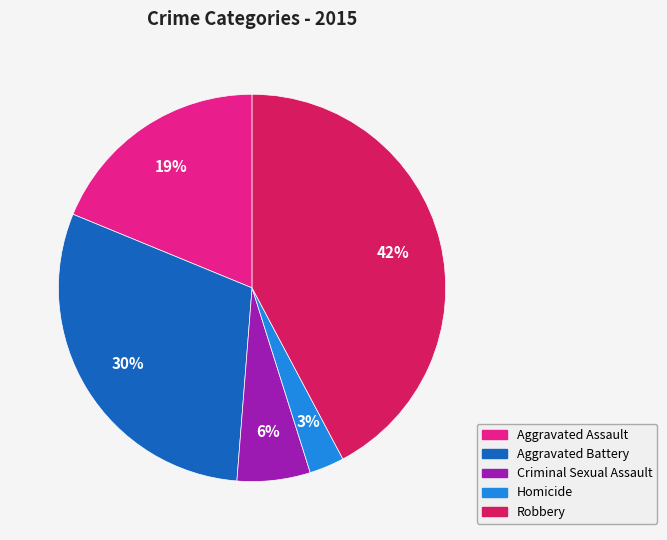

What is the ratio of the value at Homicide to the value at Criminal Sexual Assault?

0.5